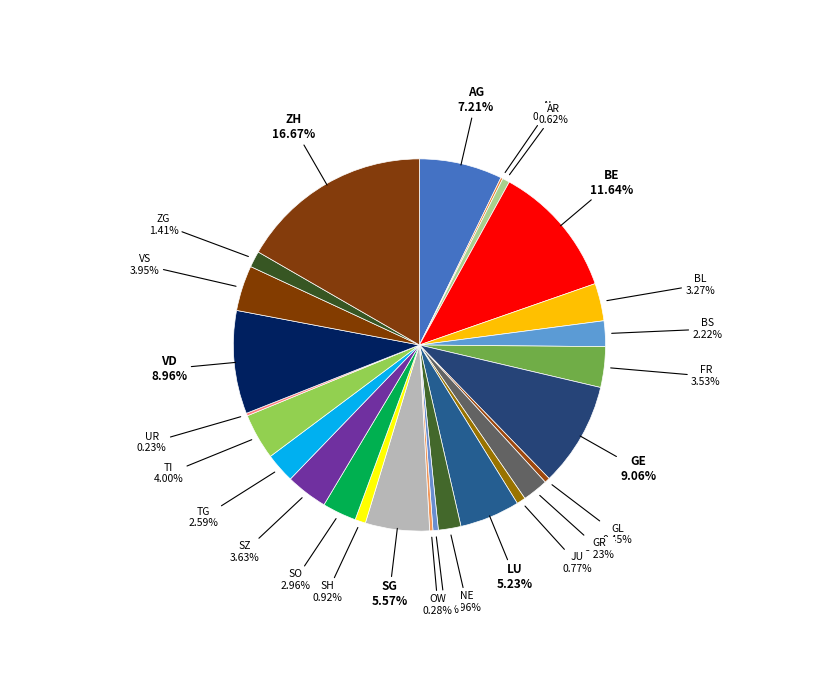

Which slice is the largest?

ZH